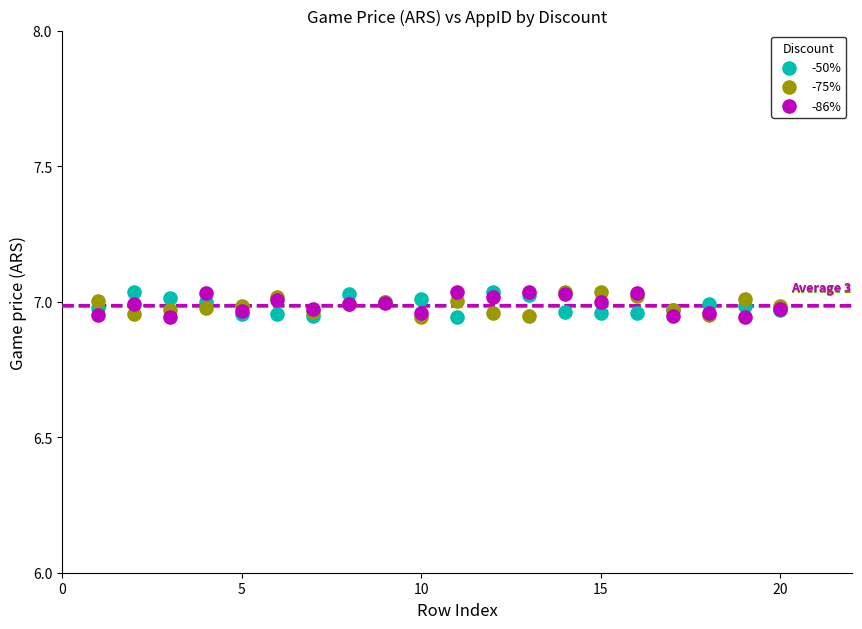

What are all the series names shown in the legend?

-50%, -75%, -86%